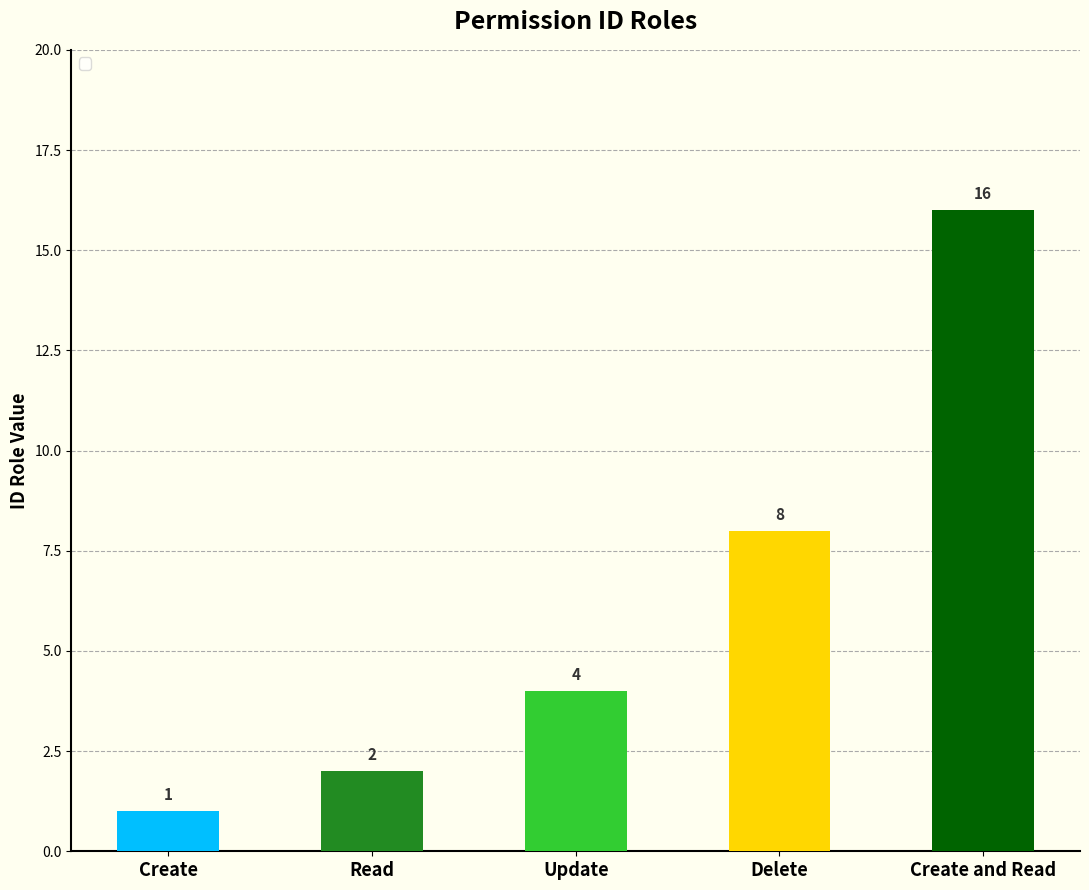

How many data points are less than 4?

2